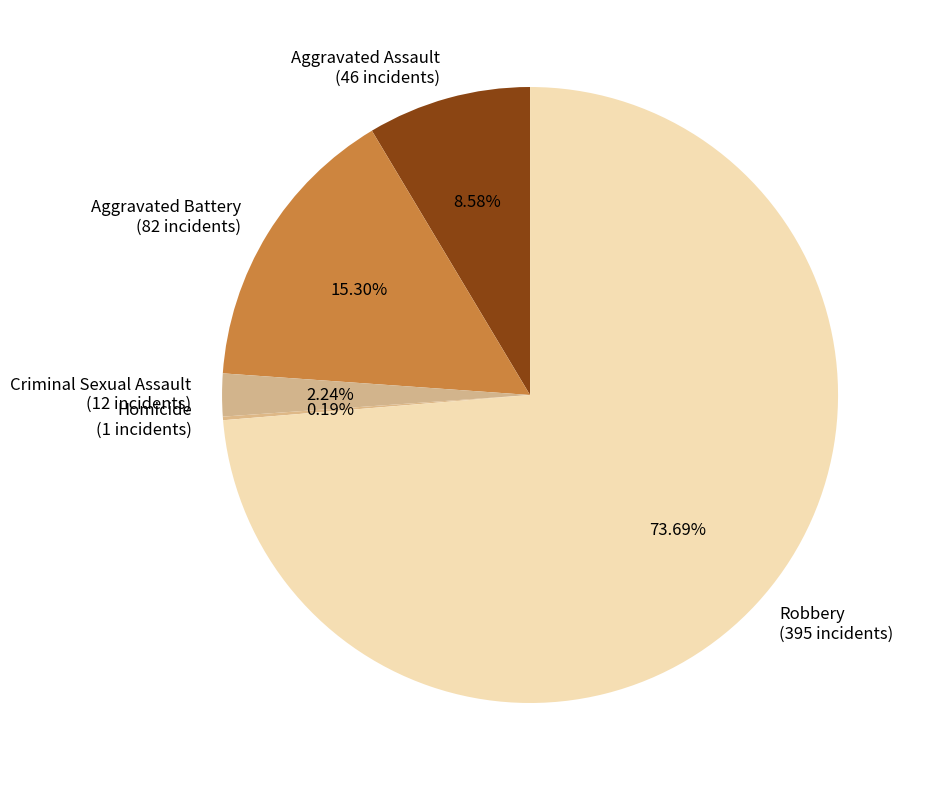

What is the ratio of the value at Aggravated Assault to the value at Criminal Sexual Assault?

3.8